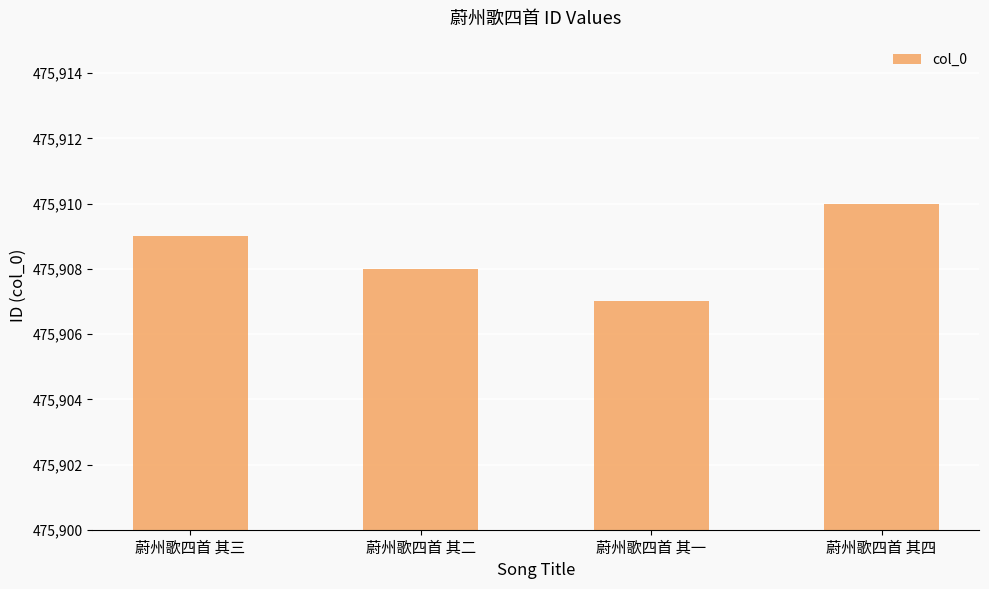

Read the value at 蔚州歌四首 其三.

475909